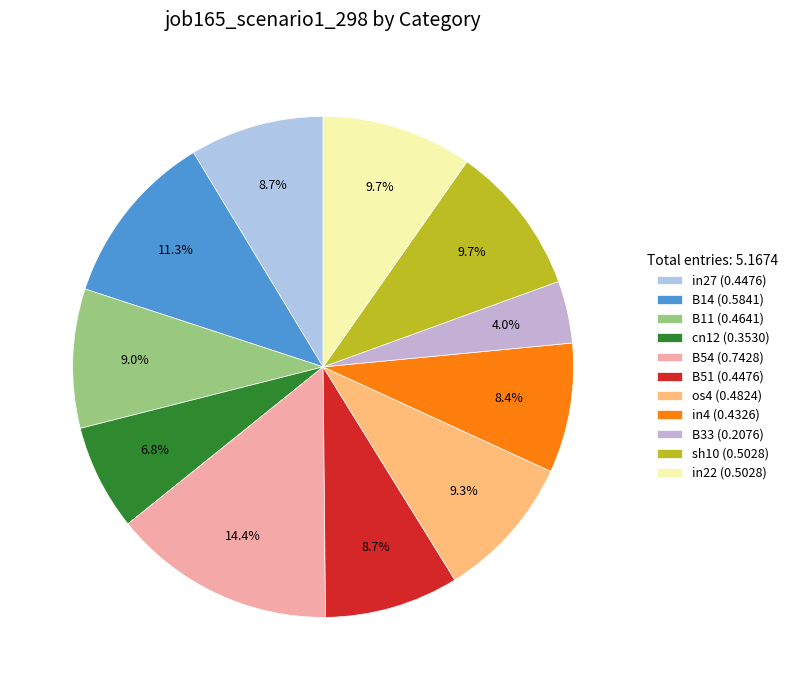

Combined, do B11 and os4 account for over 50%?

No